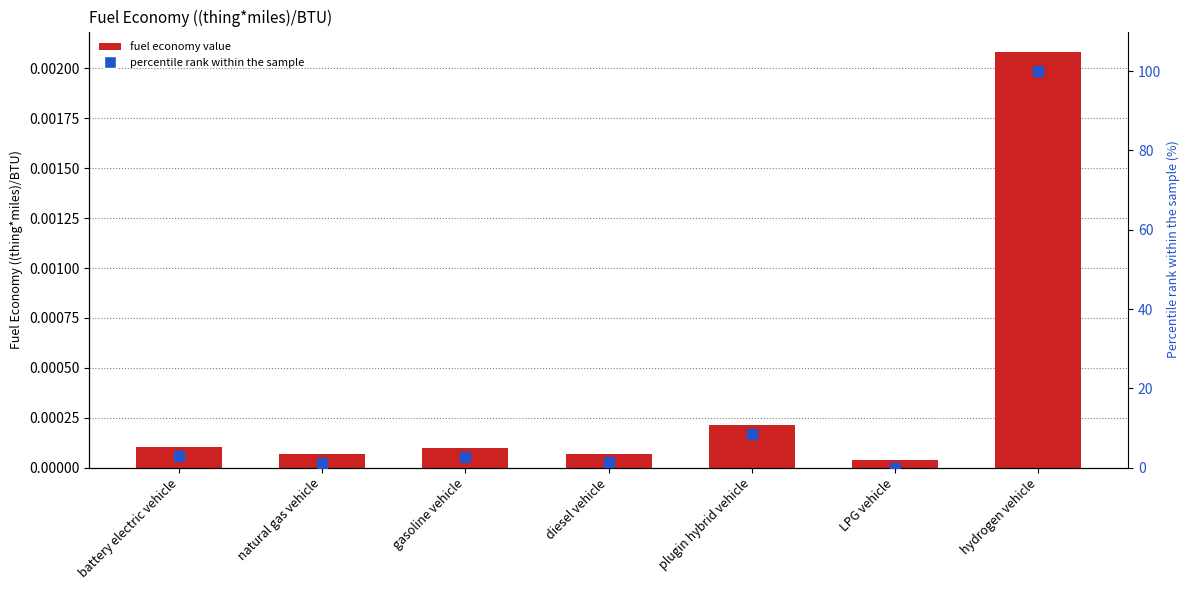

Which series reaches the maximum Y coordinate?

percentile rank within the sample